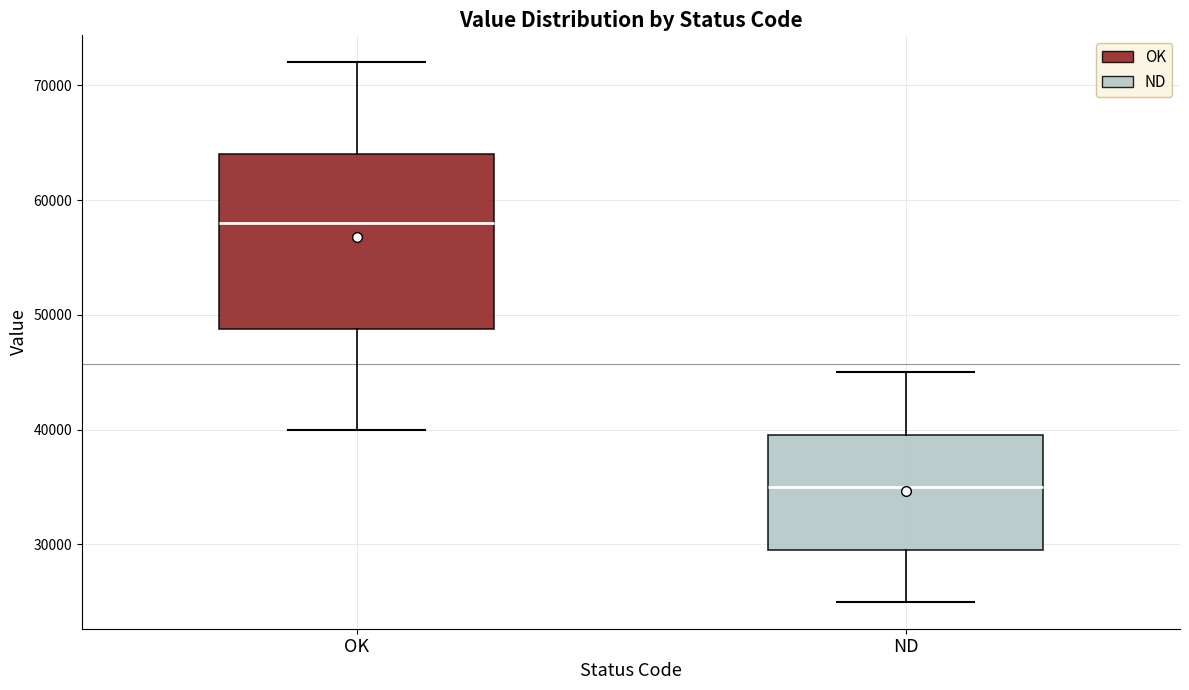

Which box's median line is the lowest?

ND